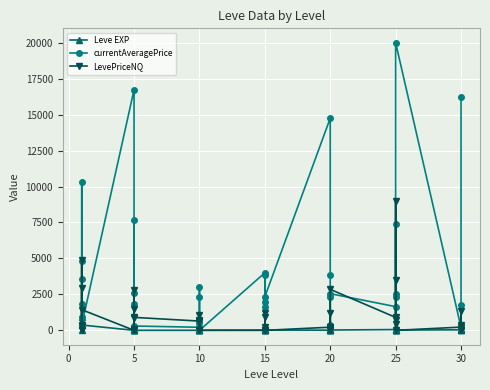

How many values in LevePriceNQ are above zero?

30